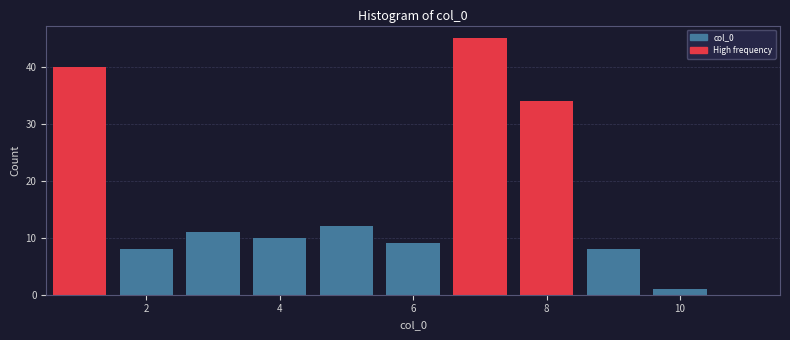

What is the height of the bar covering 4.5 to 5.5 on the x-axis? Neither the bar edges nor the heights are printed on the chart, so give them approximately, as read against the axes.

12